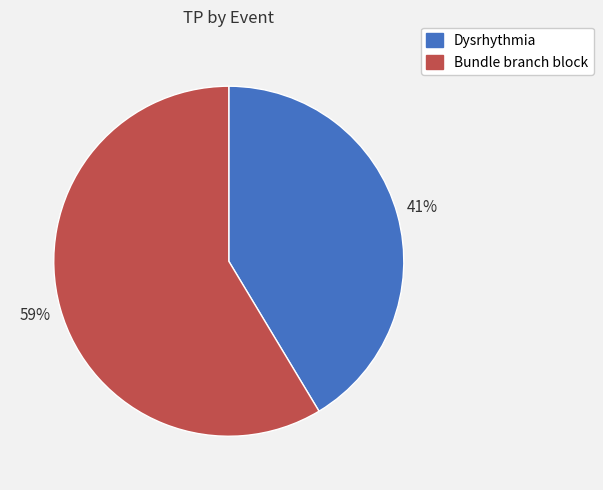

How many segments does this pie chart have?

2